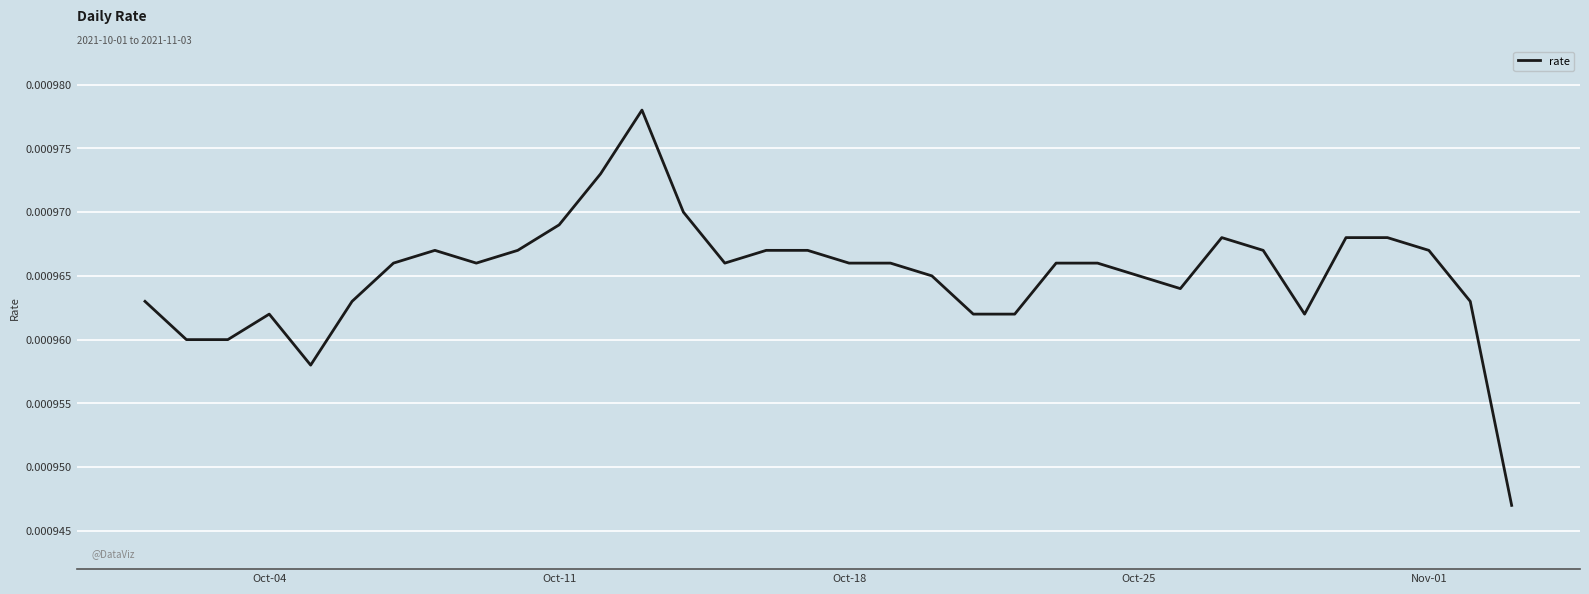

Count the values in the range 0 to 1.

34